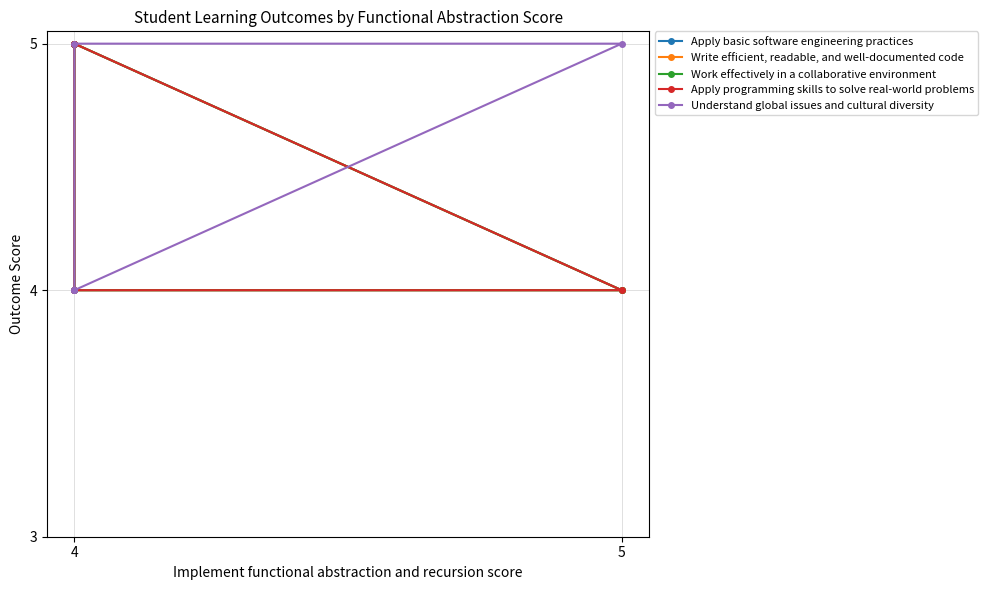

Which has a higher value, 4 or 4?

4